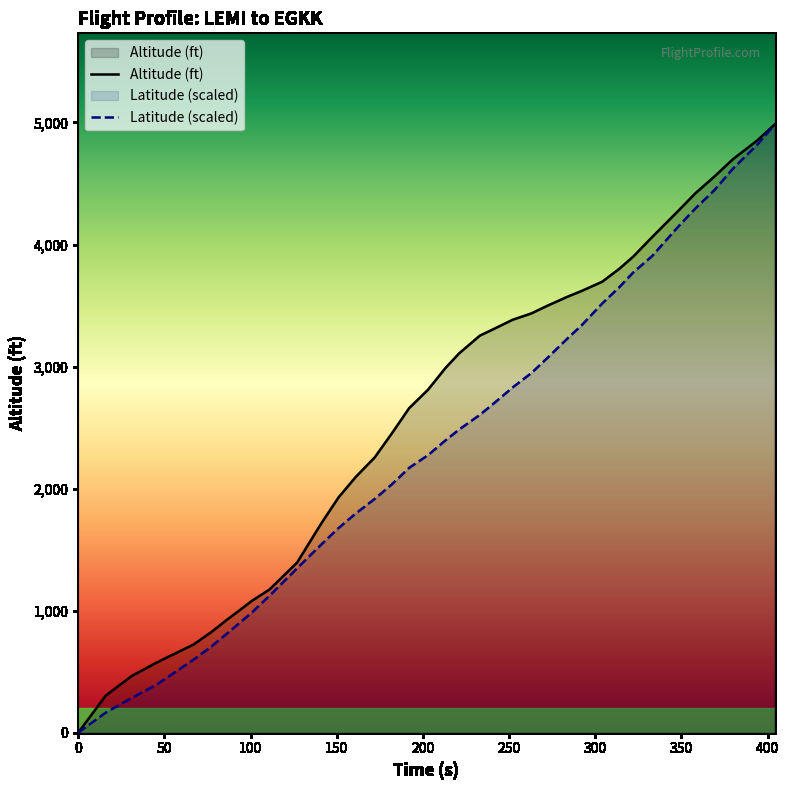

Reading right to left, what are all the values shown in this chart?

Altitude (ft): 4983.0	4853.0	4701.0	4556.0	4419.0	4274.0	4061.0	3901.0	3802.0	3695.0	3619.0	3573.0	3497.0	3436.0	3383.0	3314.0	3253.0	3108.0	2987.0	2811.0	2659.0	2453.0	2255.0	2095.0	1927.0	1714.0	1394.0	1173.0	1082.0	922.0	822.0	723.0	571.0	464.0	304.0	0.0
Latitude (scaled): 4983.0	4818.4	4623.9	4444.3	4294.7	4145.0	3905.6	3770.9	3651.2	3516.5	3337.0	3232.2	3067.6	2947.9	2828.2	2708.5	2603.7	2484.0	2394.2	2274.5	2169.8	2035.1	1915.4	1795.7	1676.0	1541.3	1346.8	1122.3	987.6	808.1	703.3	598.6	389.1	284.3	164.6	0.0